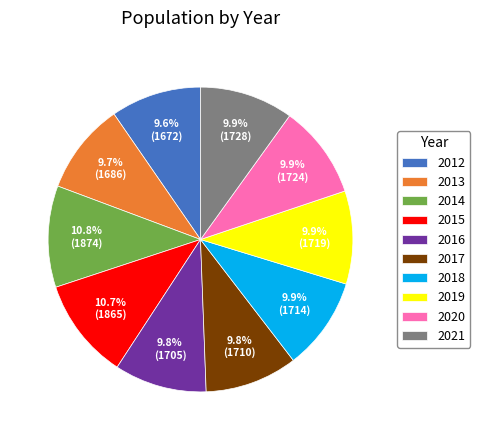

Does 2019 account for over 50% of the chart?

No